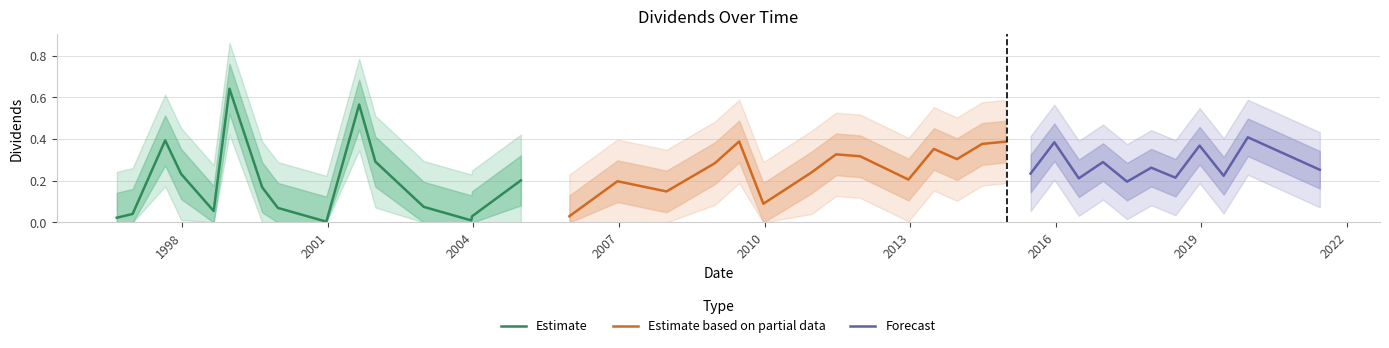

Between 2016-06-22 and 2008-12-23, which is larger?

2008-12-23